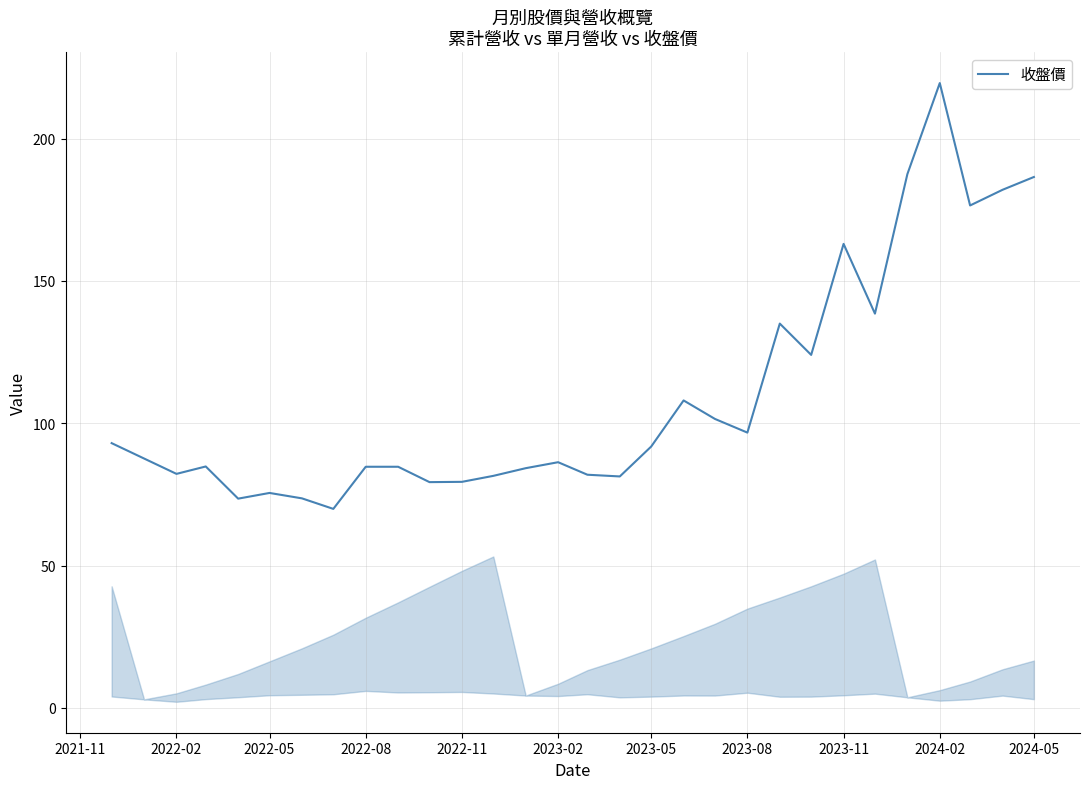

What is the minimum value shown in the chart?

69.9